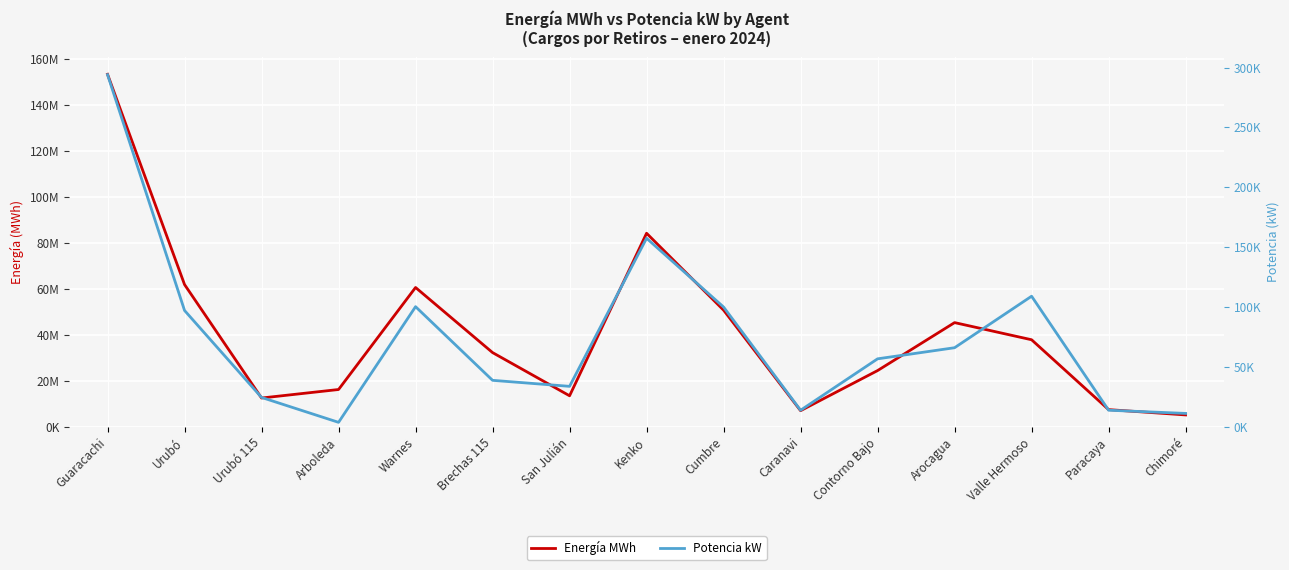

Rank the series by their maximum value, from lowest to highest.

Potencia kW, Energía MWh